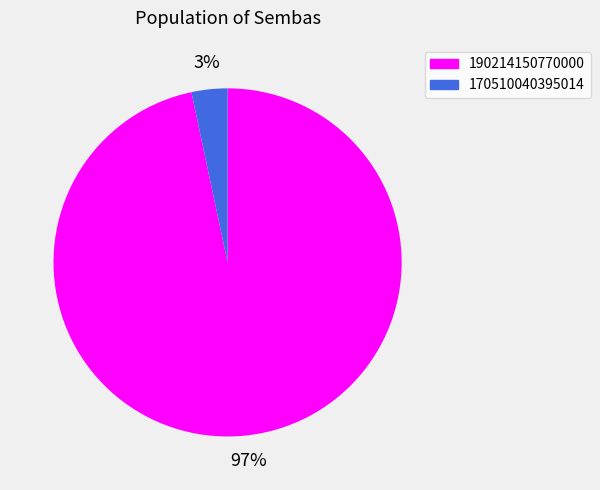

Which has a higher value, 170510040395014 or 190214150770000?

190214150770000